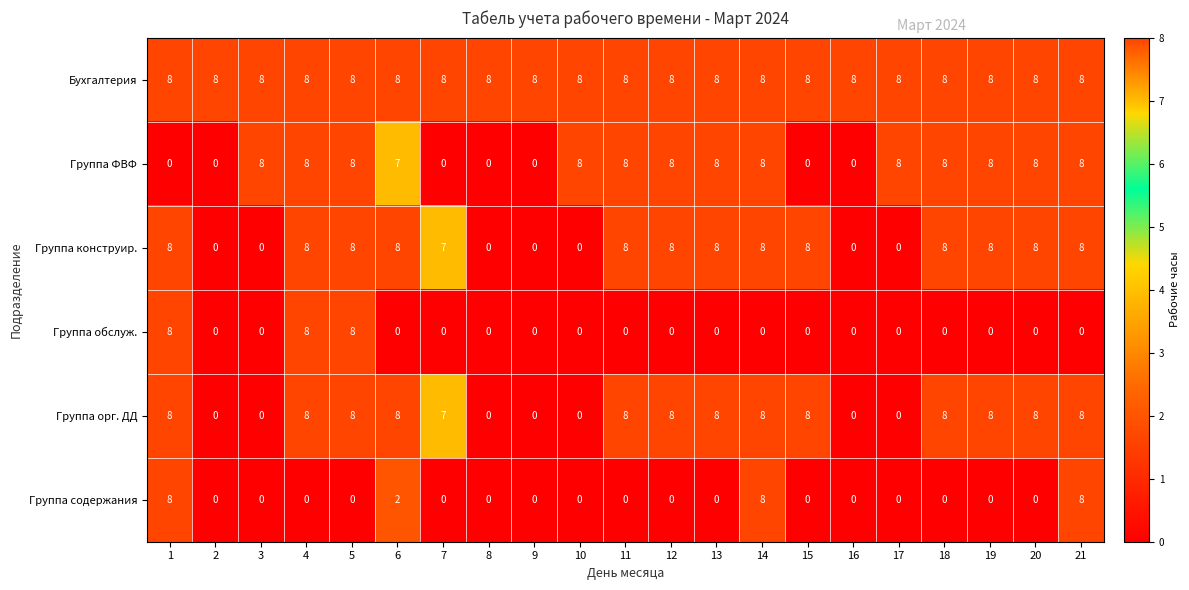

What is the maximum value shown in the chart?

8